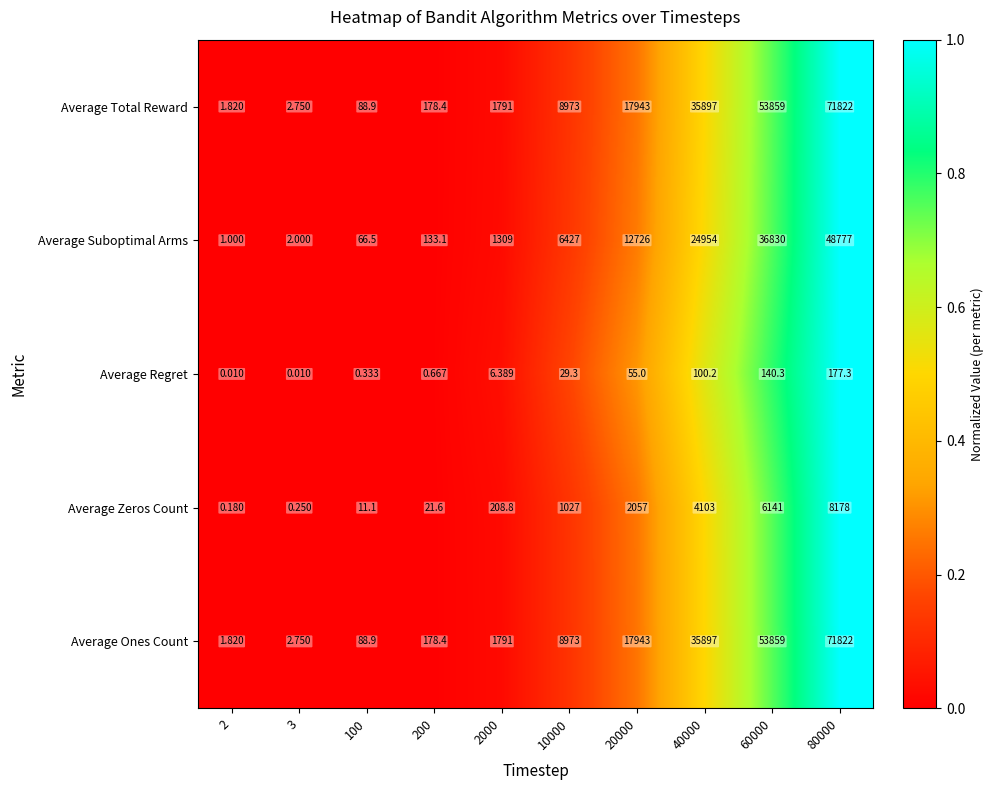

Is the value of Average Regret at 10000 greater than the value of Average Suboptimal Arms at 100?

No